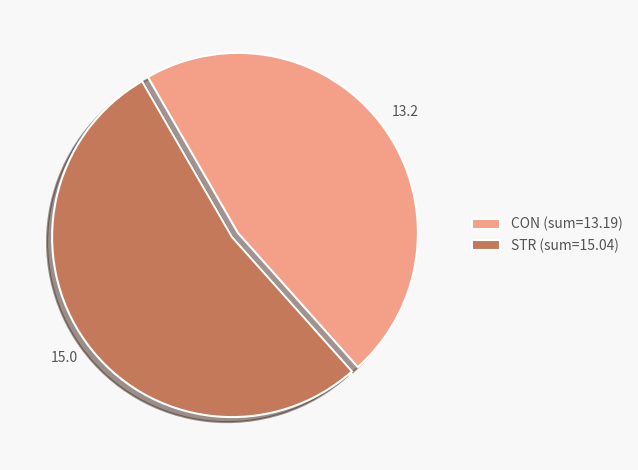

Which has a higher value, CON (sum=13.19) or STR (sum=15.04)?

STR (sum=15.04)